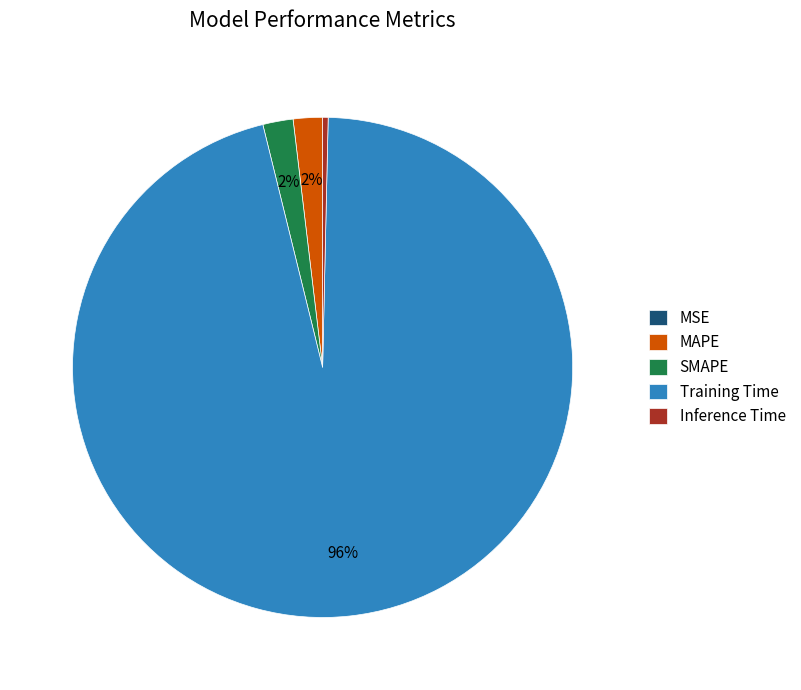

To the nearest percent, what percentage of the pie is MAPE?

2%